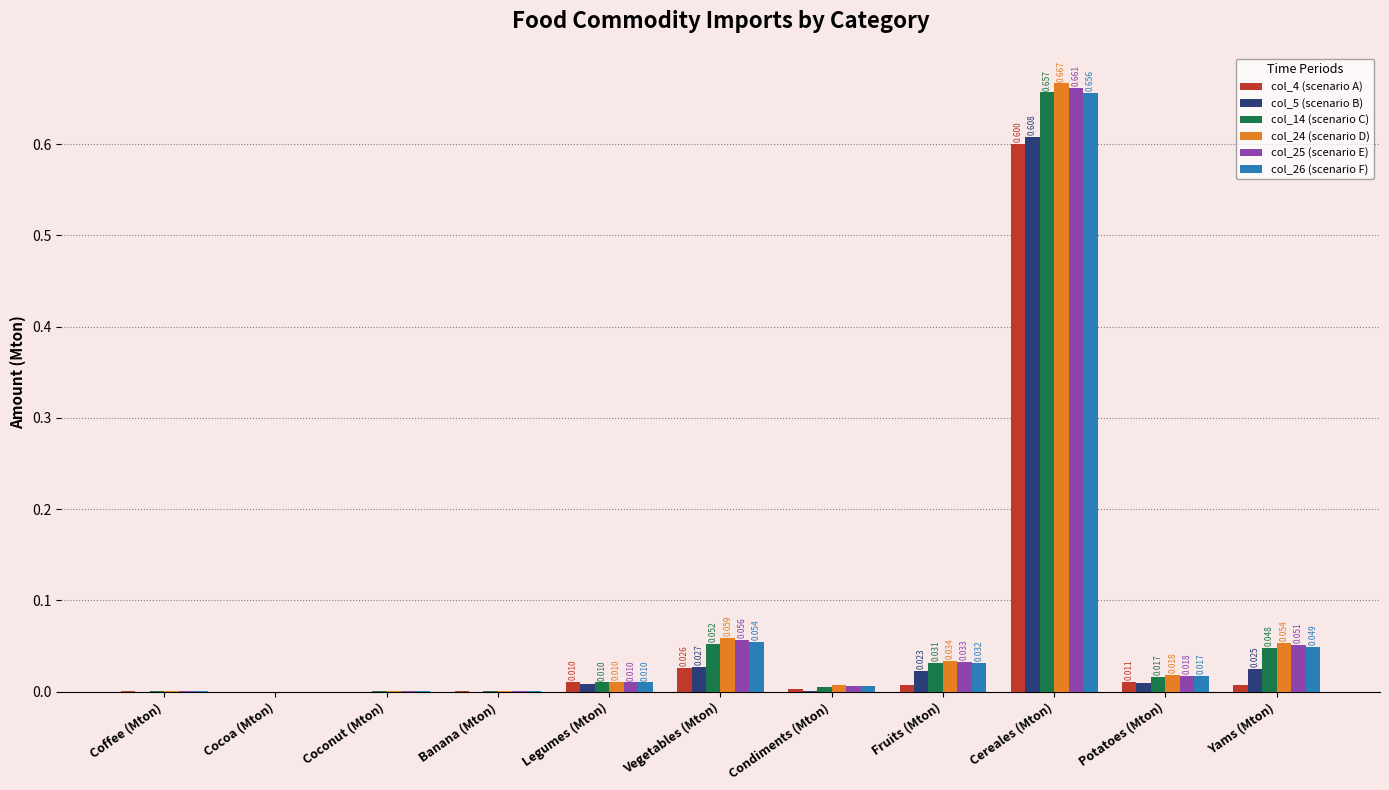

Is the value of col_5 (scenario B) at Coconut (Mton) greater than the value of col_14 (scenario C) at Vegetables (Mton)?

No